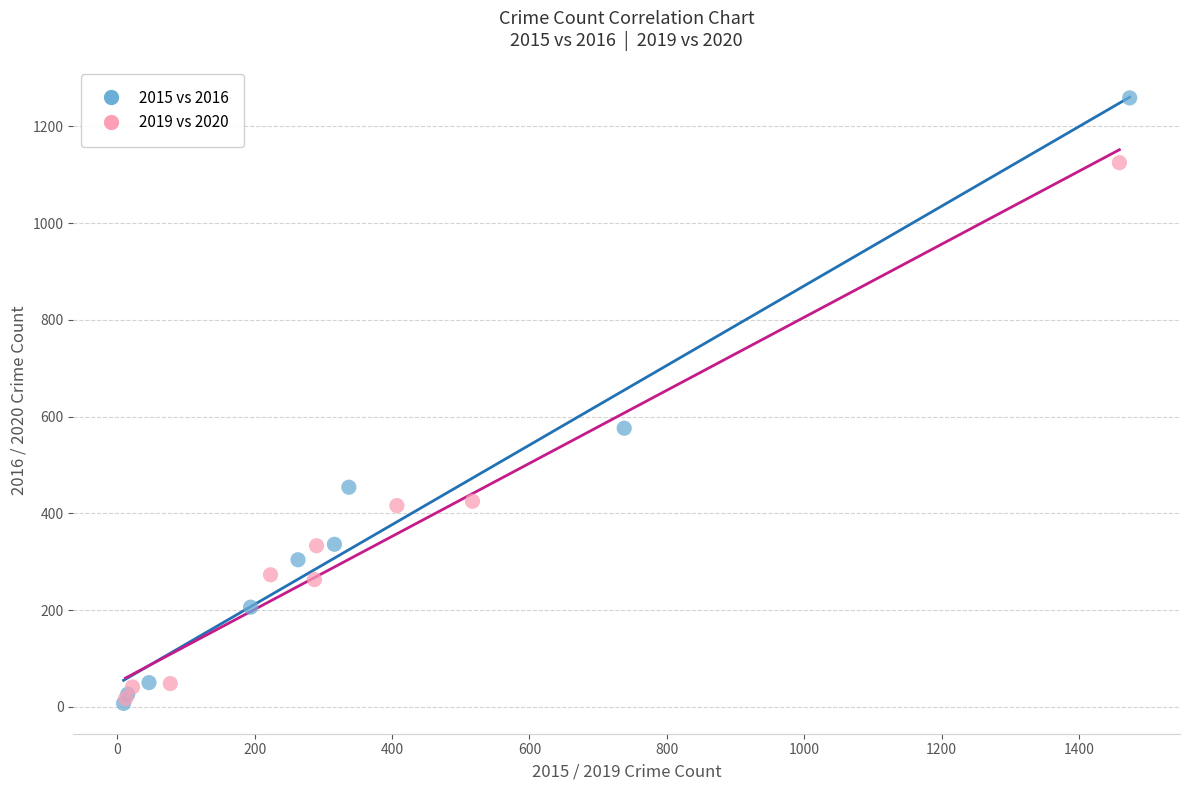

Which series has the widest spread of Y values?

2015 vs 2016